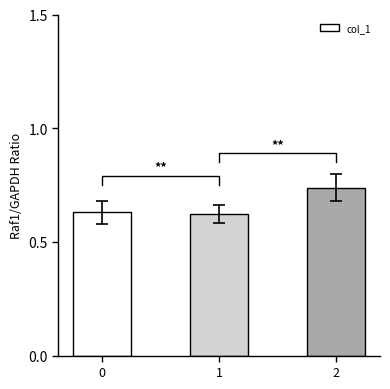

The chart shows a value of 0.1 at 1. True or false?

False